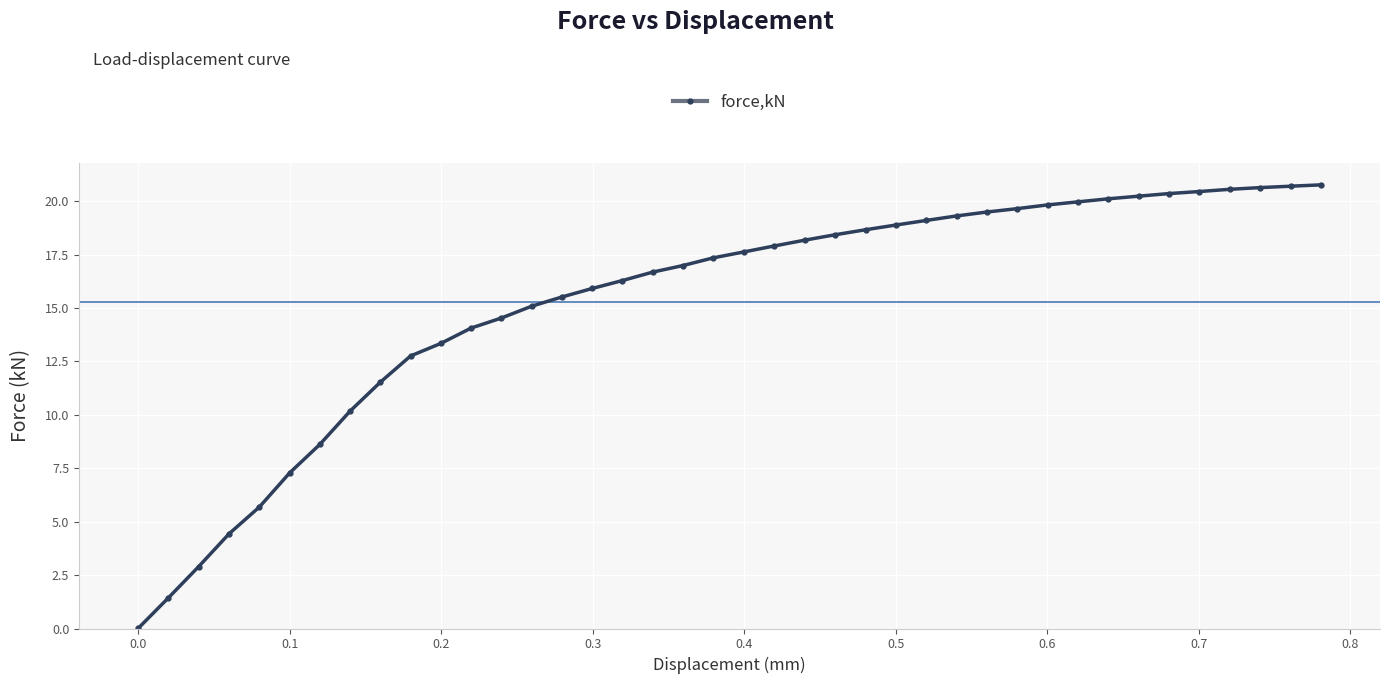

What is the maximum value shown in the chart?

20.8